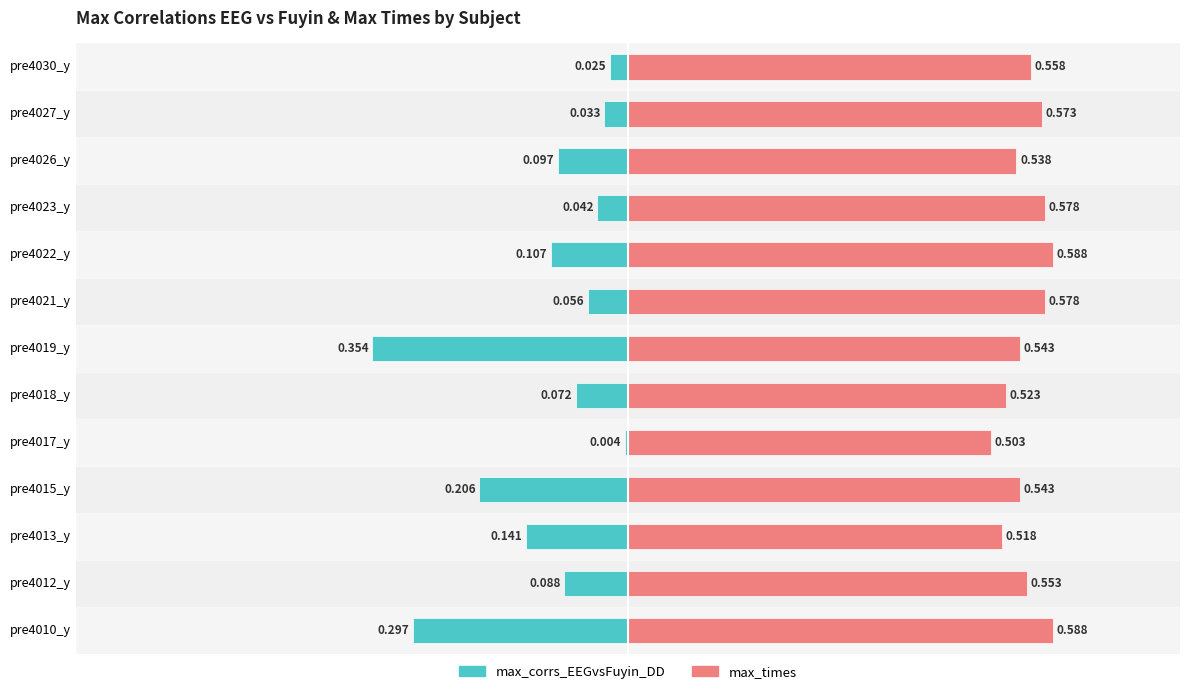

Count the number of data series in this chart.

2